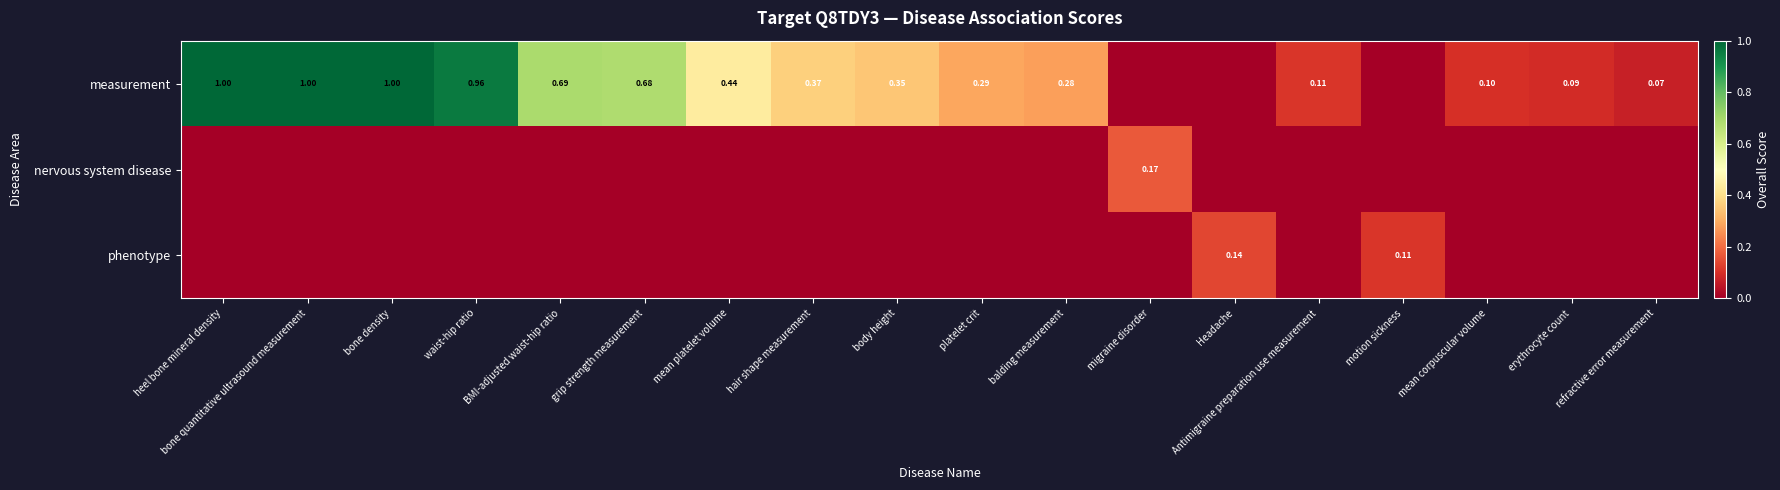

What is the difference between the maximum and minimum values in the measurement series?

1.0